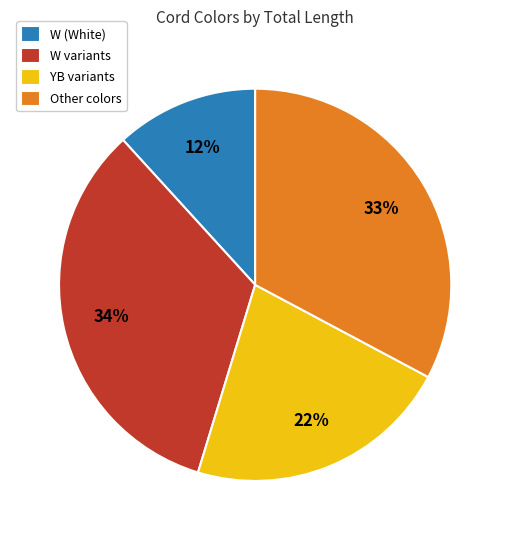

To the nearest percent, what portion does W (White) represent?

12%